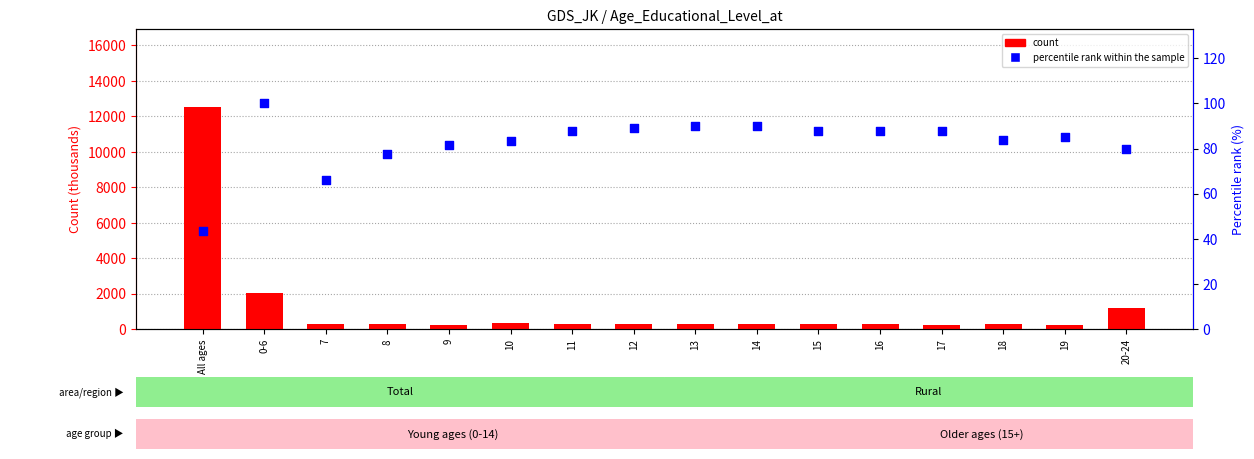

Is the value of count at 7 greater than the value of percentile rank within the sample at 19?

Yes